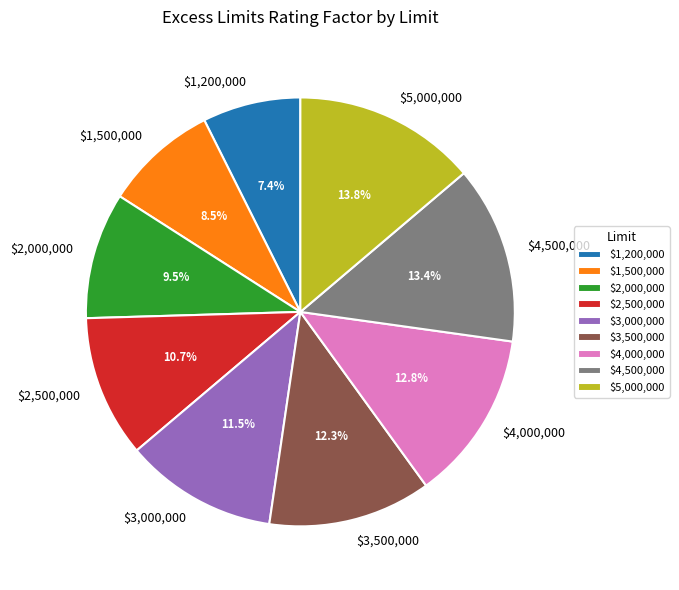

Does any single category account for the majority?

No